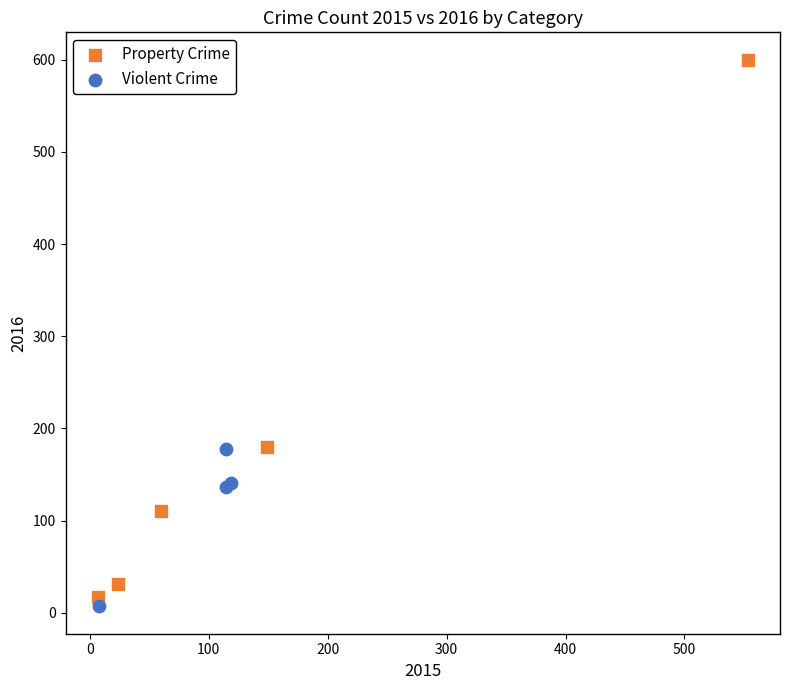

Which series has the largest Y range (max minus min)?

Property Crime